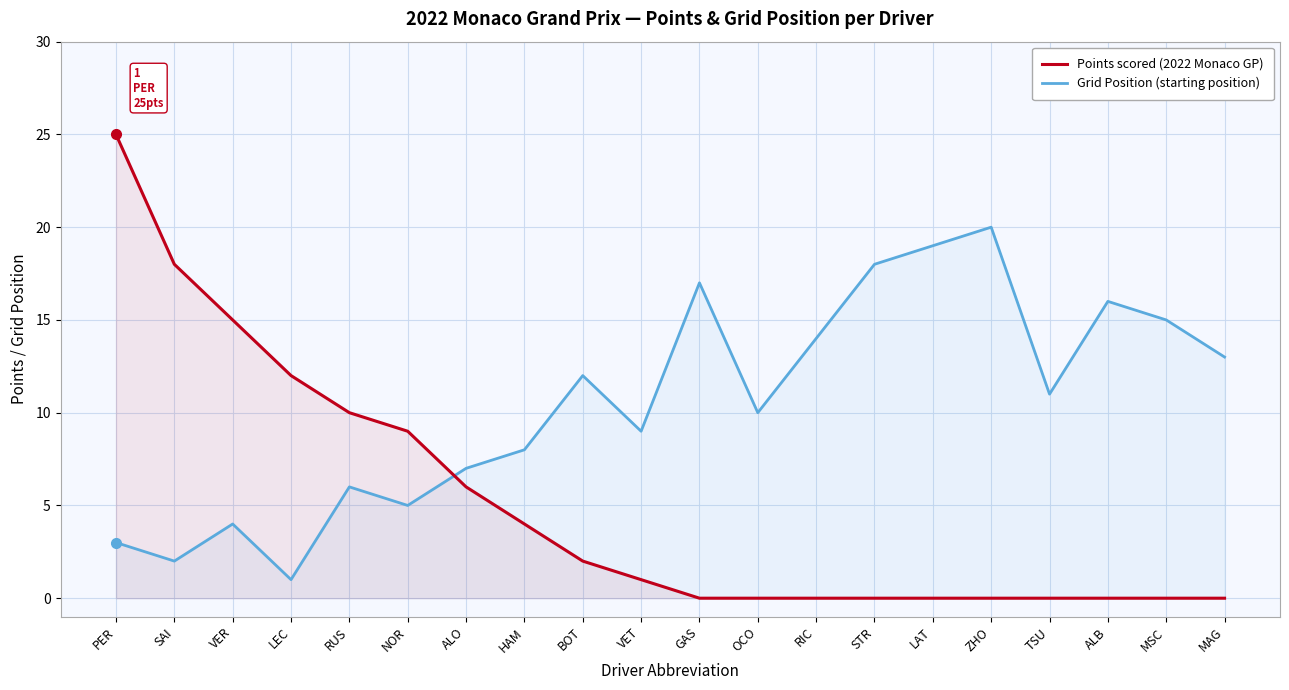

What is the sum of the Points scored (2022 Monaco GP) values at PER and ALB?

25